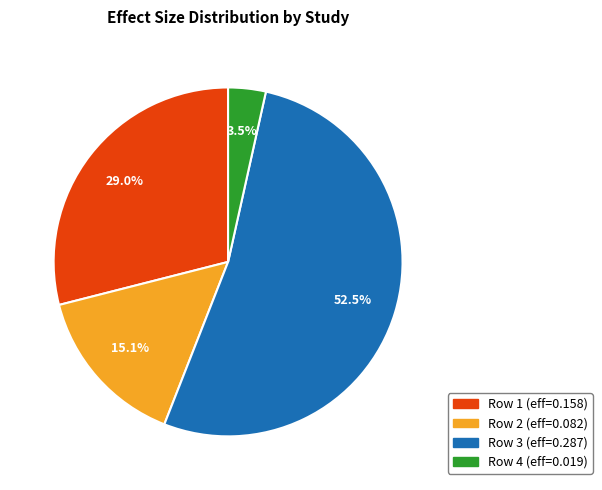

Is there any slice that represents more than half of the pie?

Yes